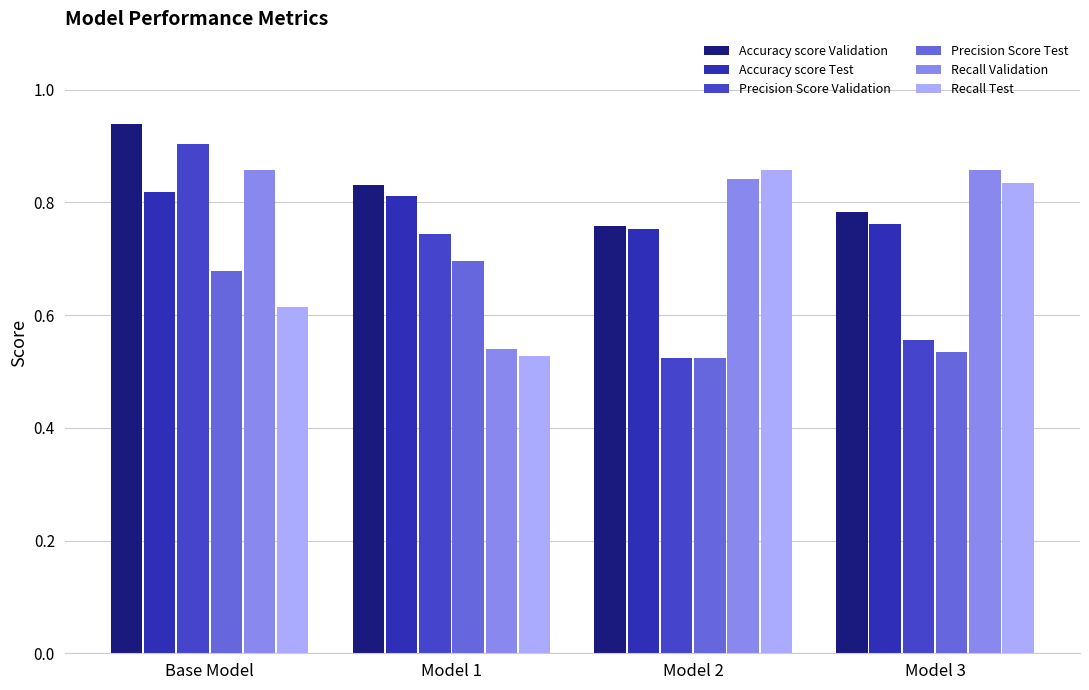

What is the sum of all Precision Score Test values?

2.4